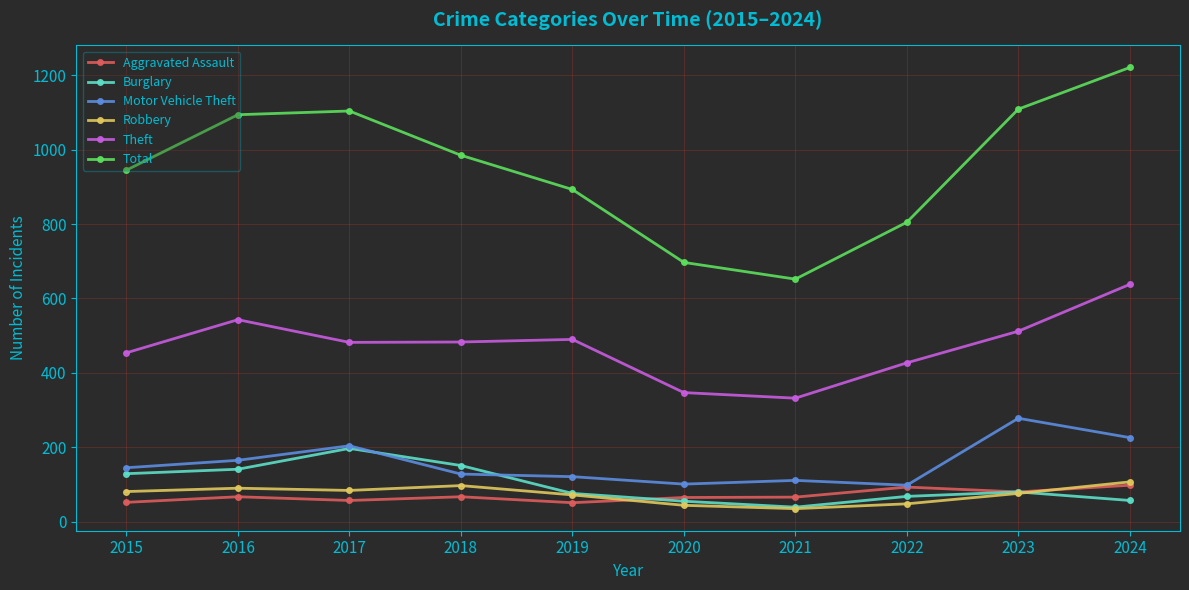

Which series has the widest spread of values?

Total